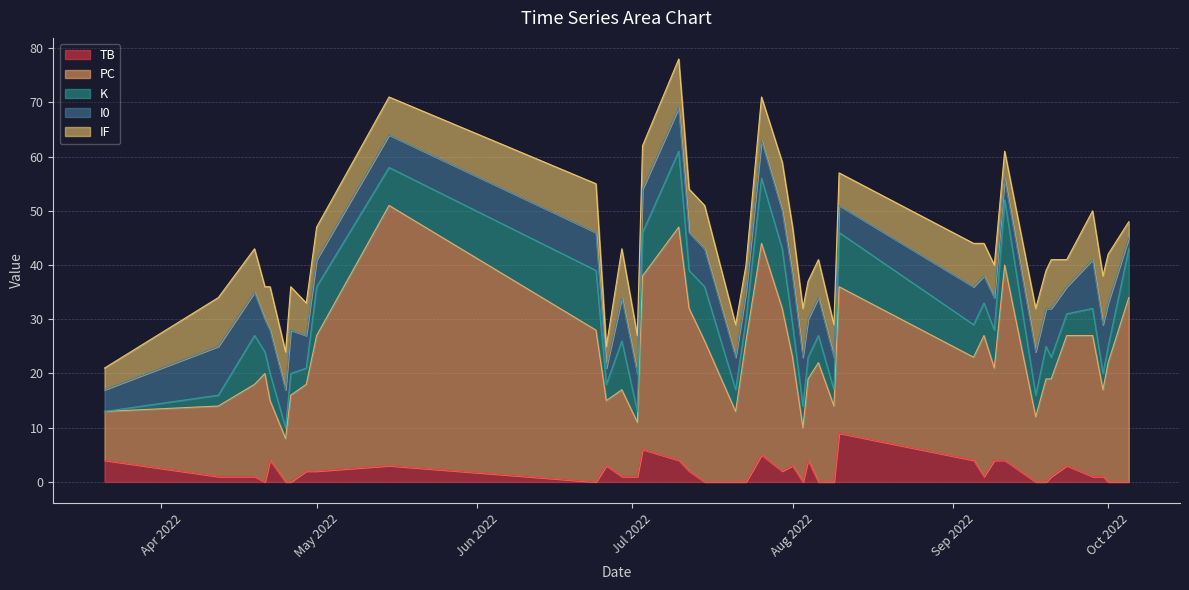

At which category does I0 reach its first local valley?

4